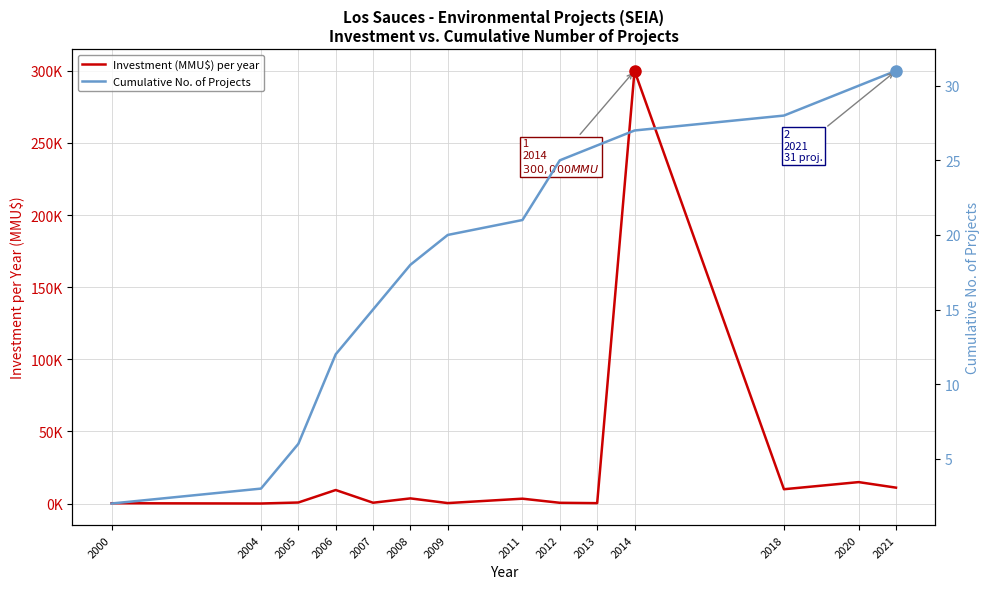

Rank the series by their average value, from lowest to highest.

Cumulative No. of Projects, Investment (MMU$) per year